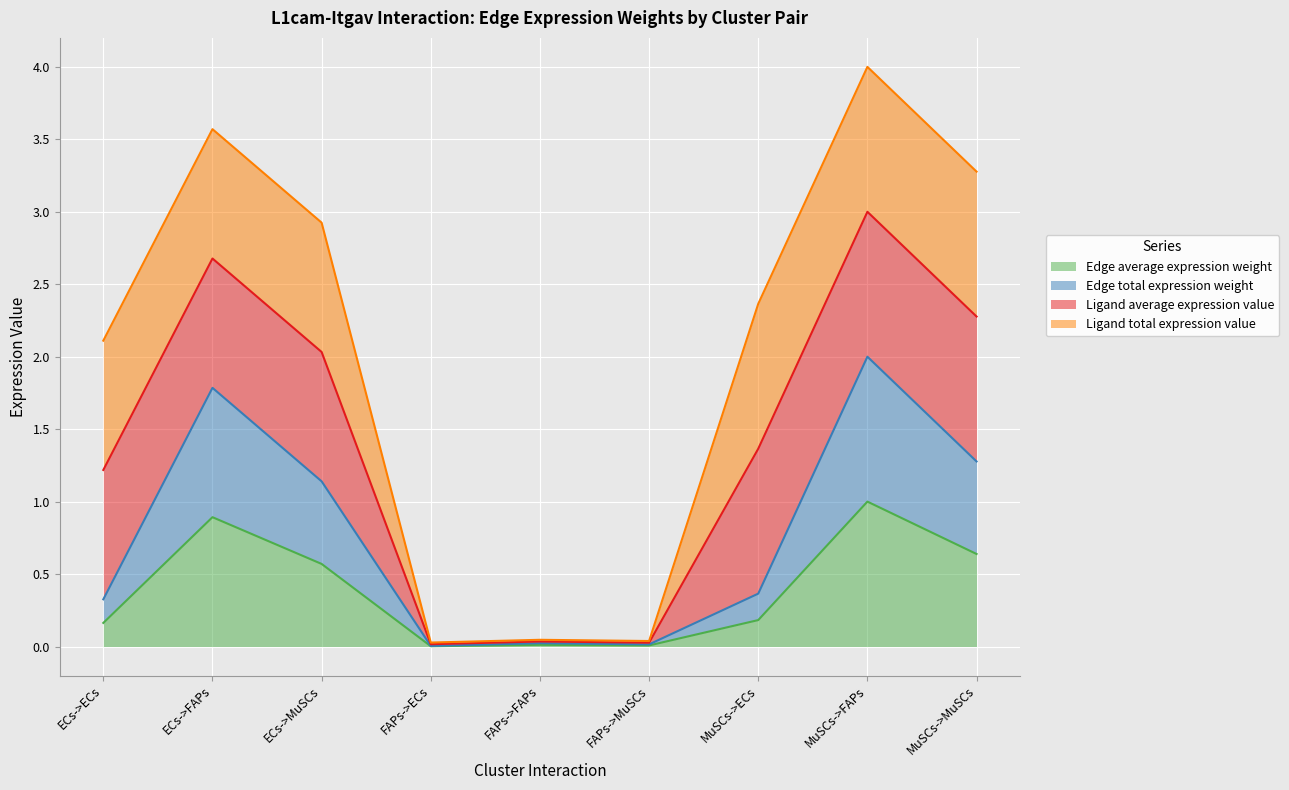

True or false: Edge total expression weight has more than 0 points higher than both neighbors.

True